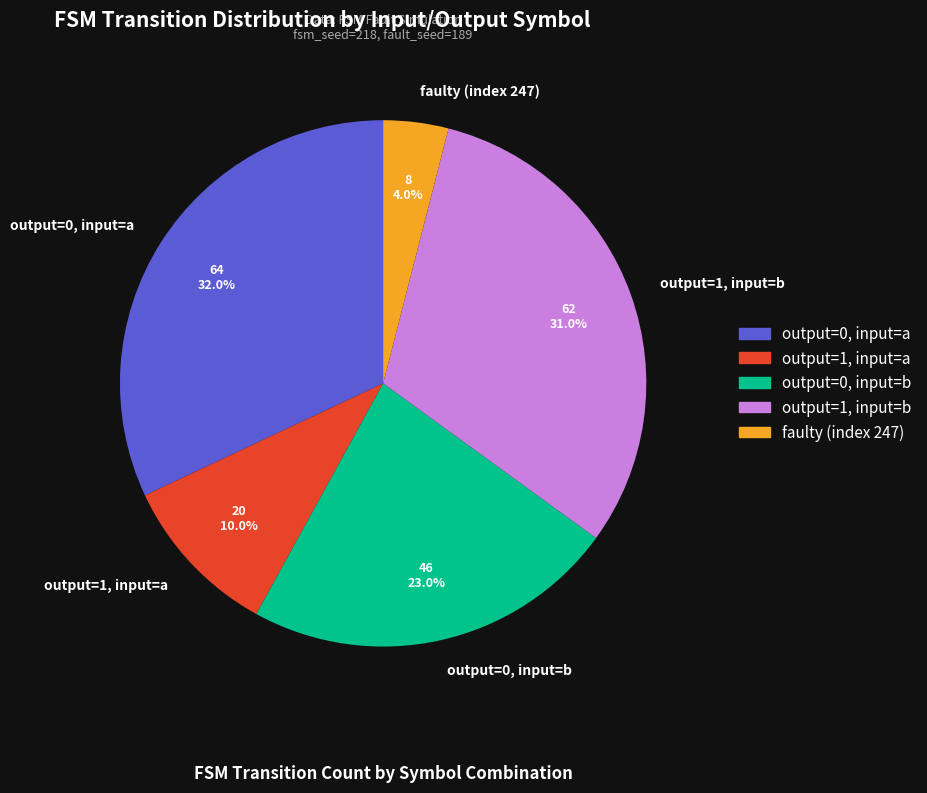

True or false: output=0, input=b accounts for 23% of the total.

True